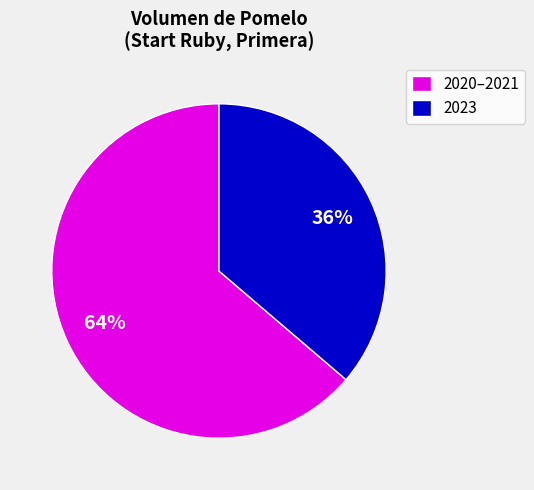

To the nearest percent, what is the average slice percentage?

50%